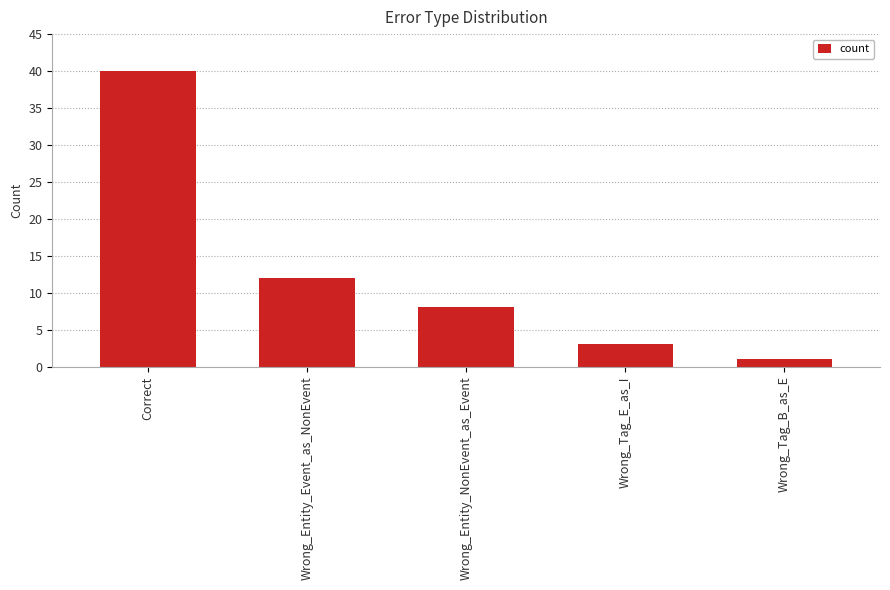

What is the ratio of the value at Correct to the value at Wrong_Tag_E_as_I?

13.3